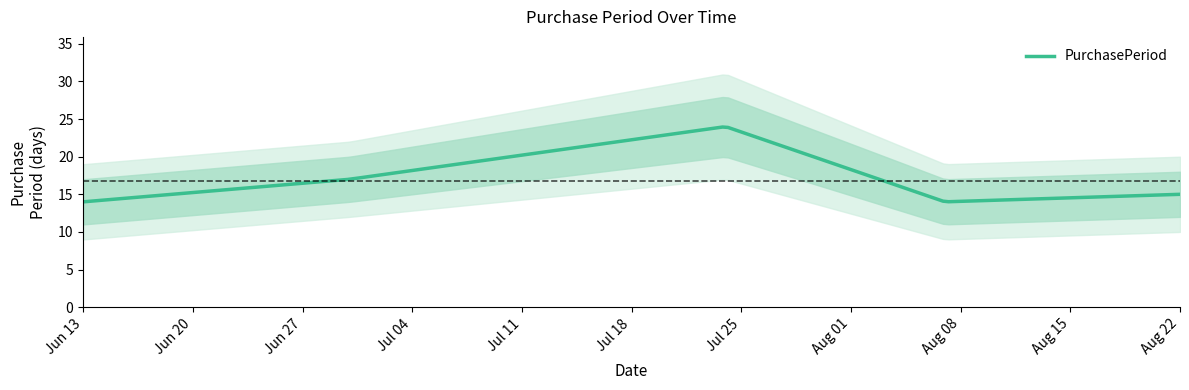

What is the value of the 3rd point from the left?

24